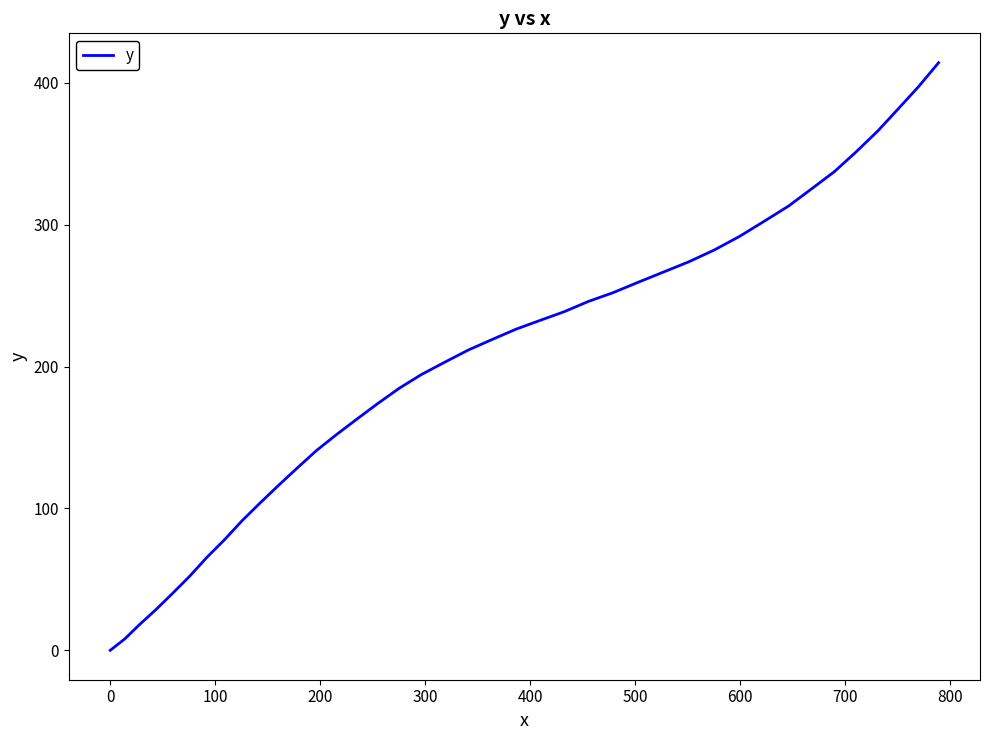

What is the difference between the maximum and minimum values?

414.1